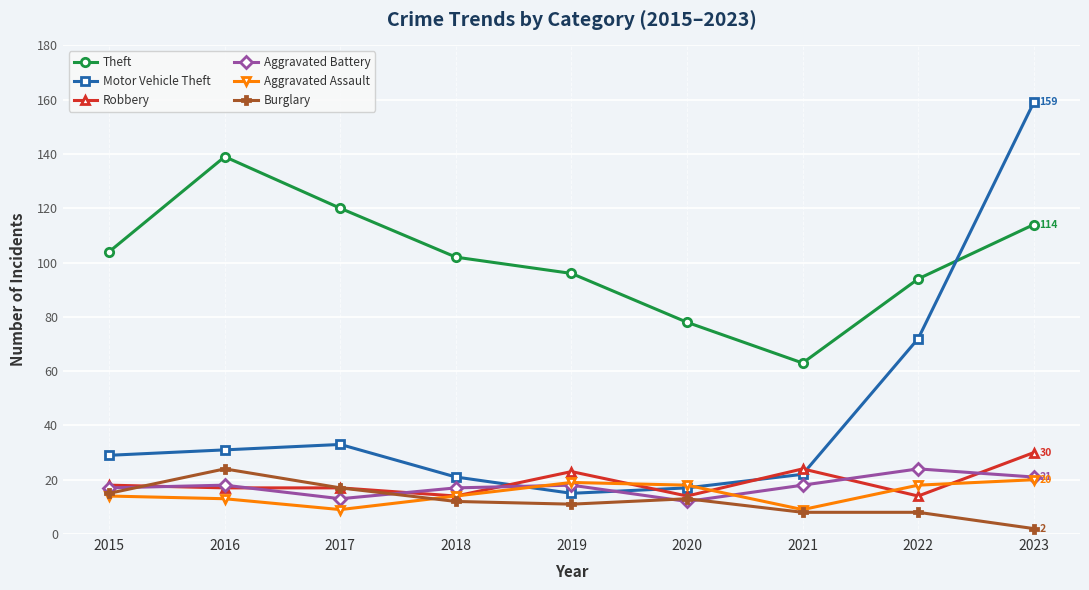

What is the value of the Theft point at the 5th from the left?

96